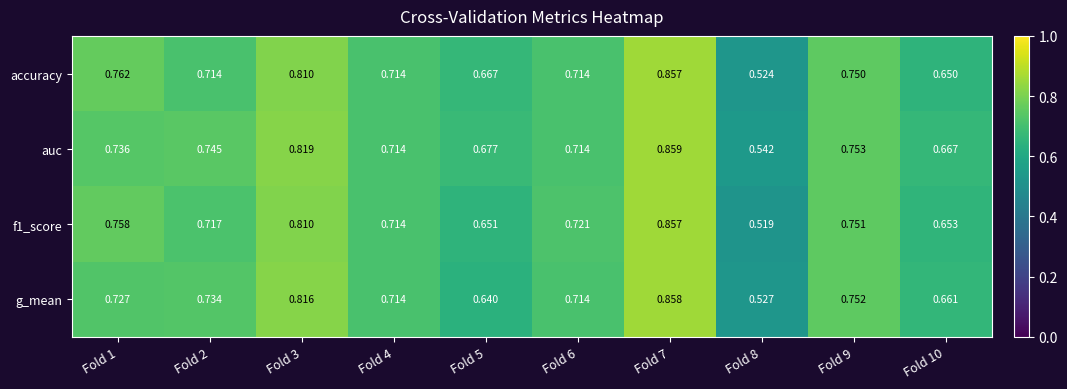

Which series changed the most between Fold 9 and Fold 10?

accuracy